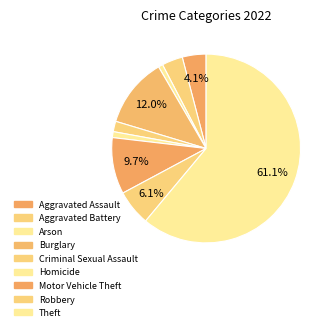

Is the sum of Arson and Theft greater than half?

Yes